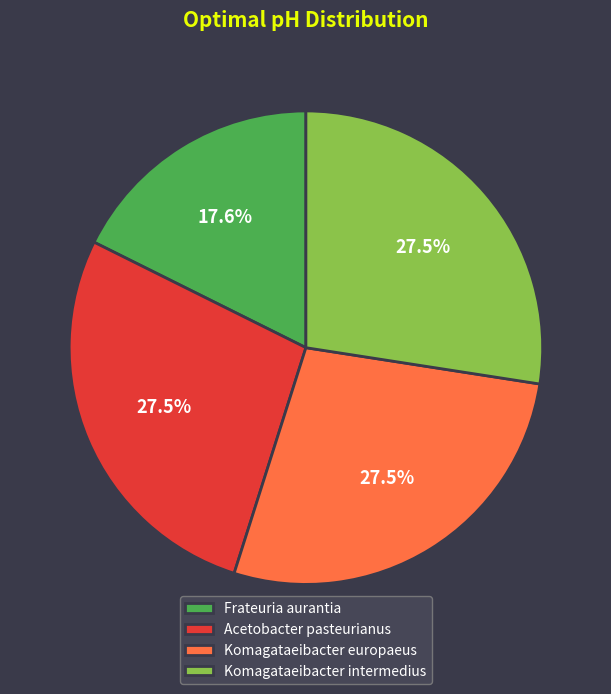

Approximately how many times larger is the value at Acetobacter pasteurianus compared to Komagataeibacter europaeus?

1.0